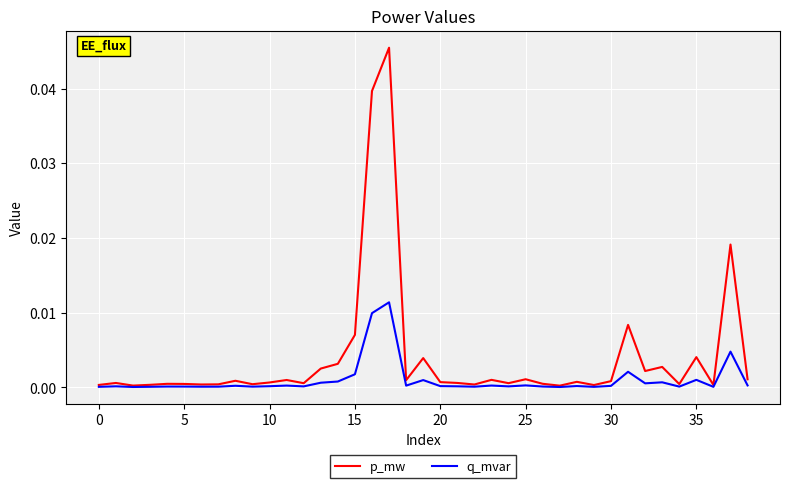

What are all the series names shown in the legend?

p_mw, q_mvar